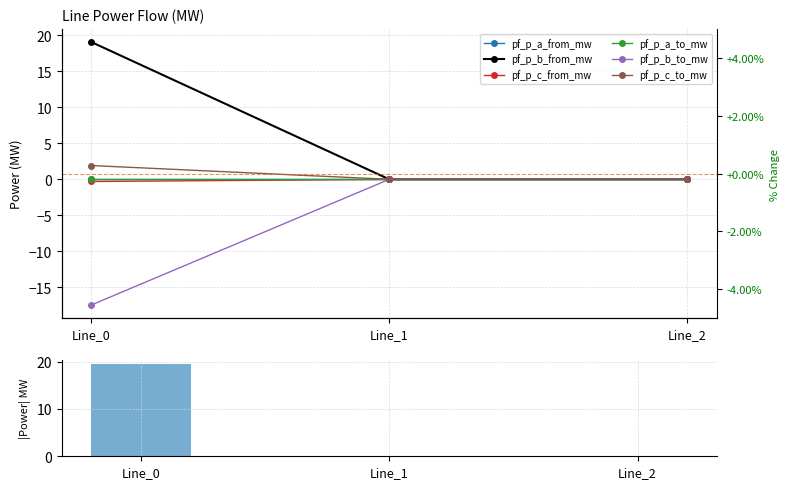

What is the smallest value displayed?

-17.5